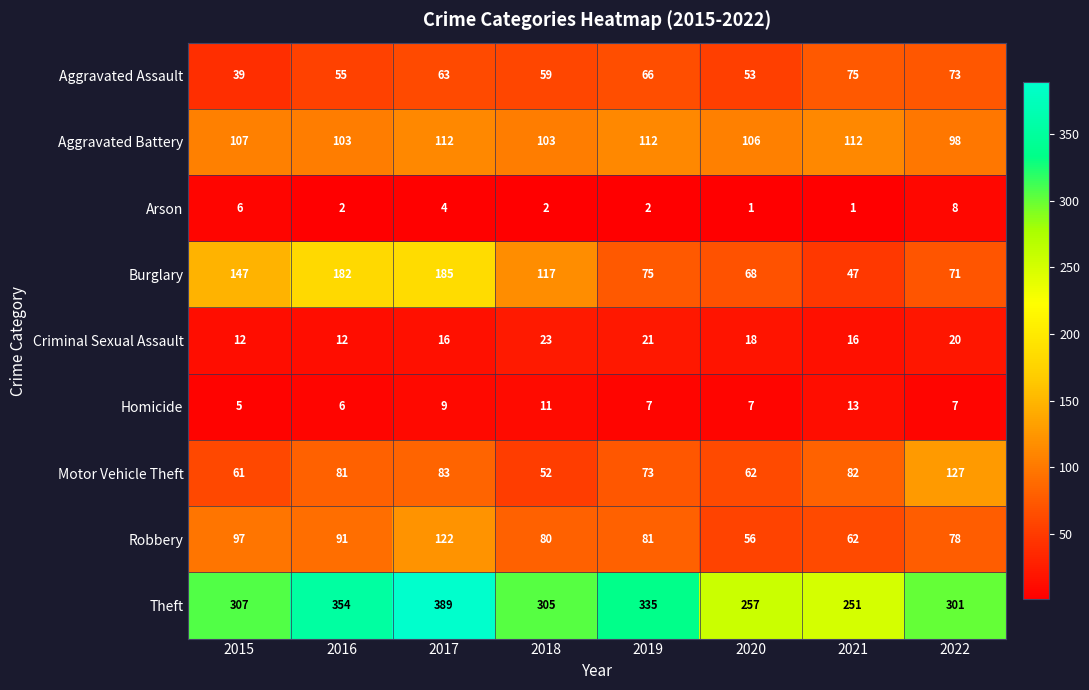

Rank the categories by Motor Vehicle Theft value from highest to lowest.

2022, 2017, 2021, 2016, 2019, 2020, 2015, 2018